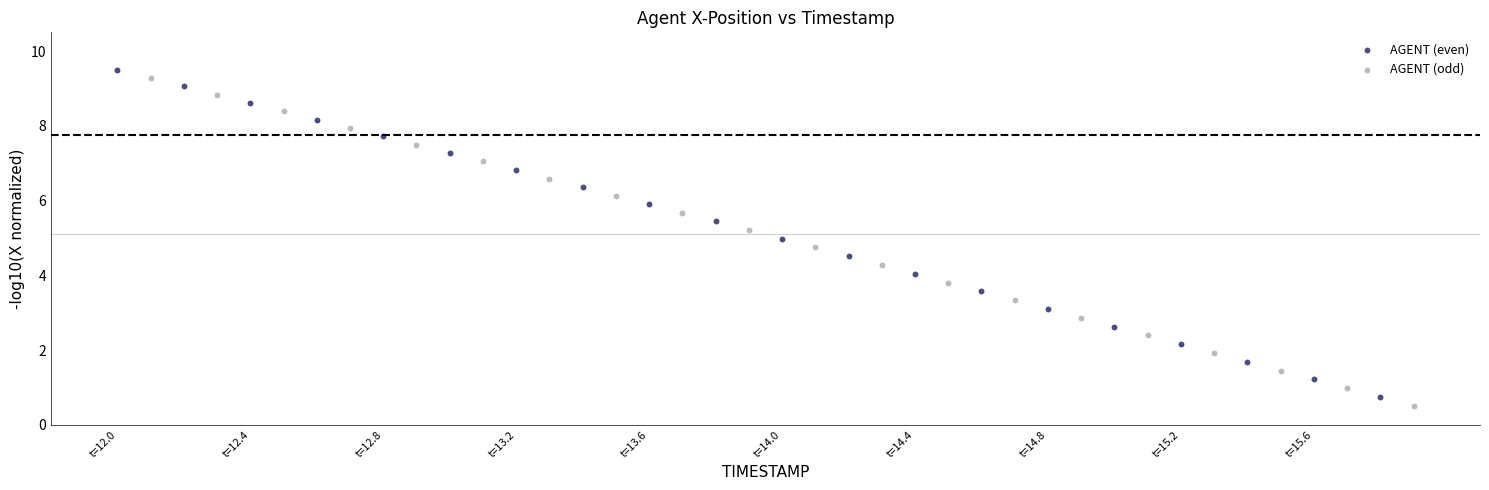

Which series has the largest Y range (max minus min)?

AGENT (odd)